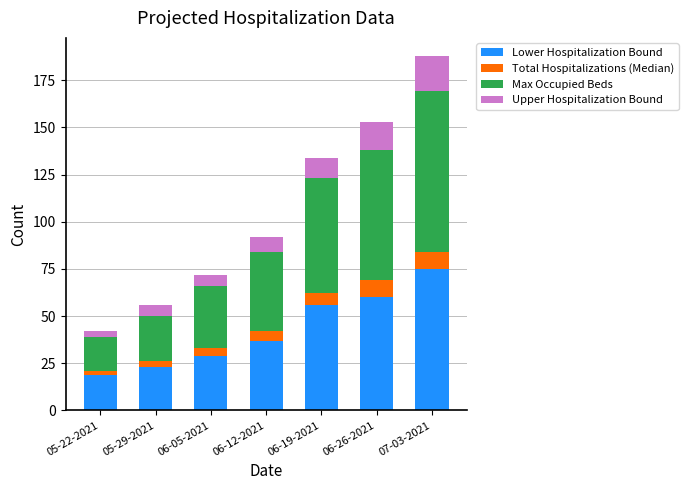

Which category has the lowest value in the Lower Hospitalization Bound series?

05-22-2021